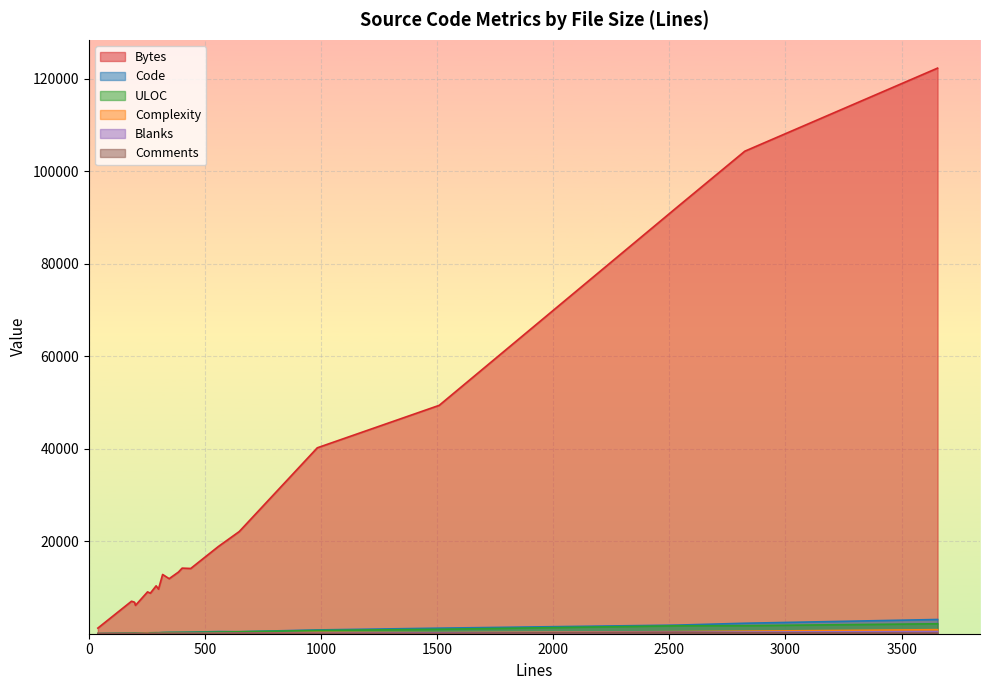

What is the sum of all Complexity values?

3022